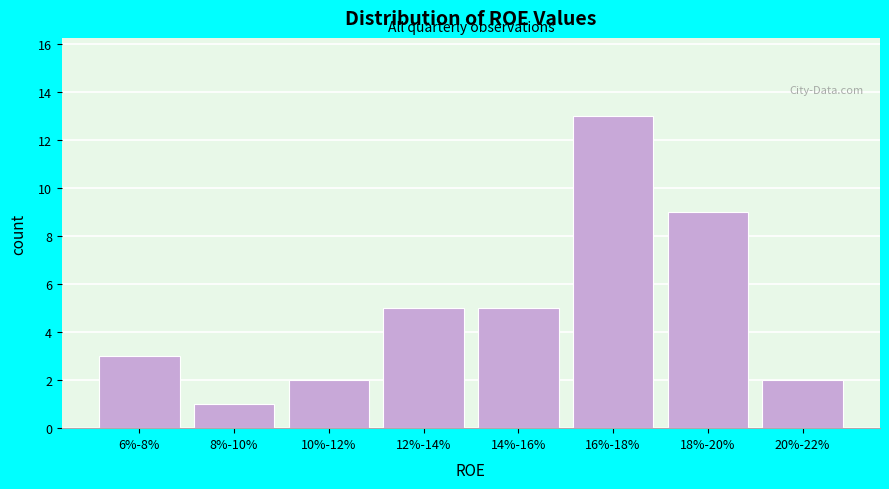

Reading right to left, extract all data points from this chart.

20%-22%=2	18%-20%=9	16%-18%=13	14%-16%=5	12%-14%=5	10%-12%=2	8%-10%=1	6%-8%=3